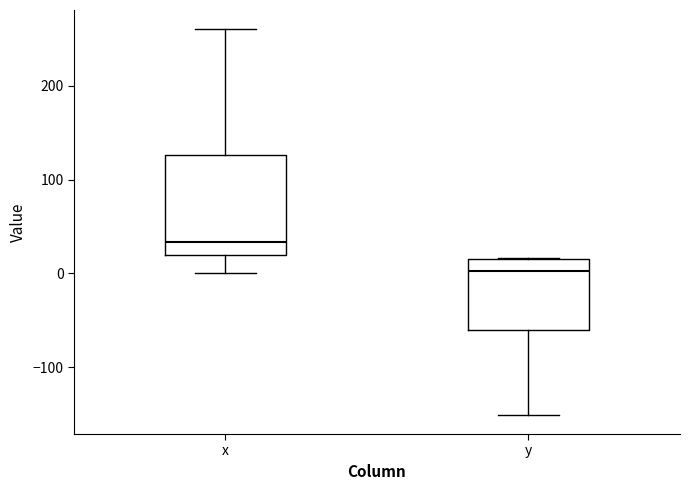

Reading left to right, read every box against the y-axis: the position of its median line, the range the box covers, and the ends of its whiskers. The values are not printed on the chart, so give them approximately, as read against the axis.

x: median 30, box 20 to 130, whiskers 0 to 260
y: median 0, box -60 to 20, whiskers -150 to 20